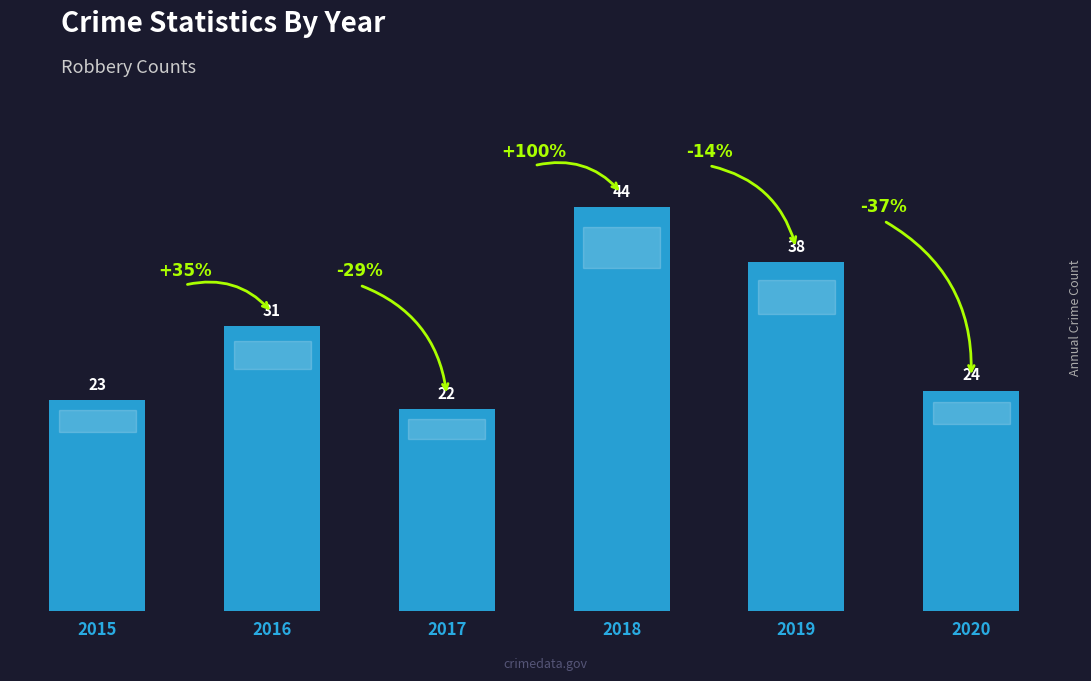

Approximately how many times larger is the value at 2020 compared to 2017?

1.1